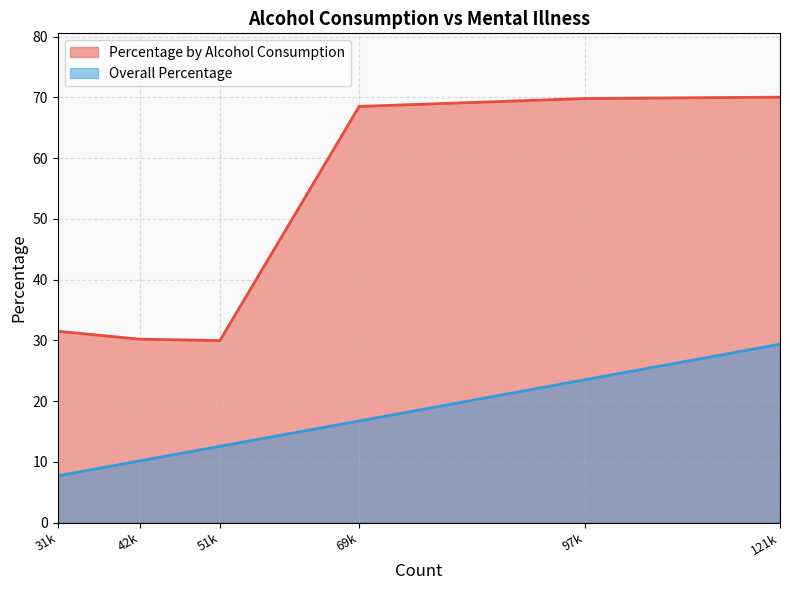

What is the spread (max minus min) of values at 69k?

51.8